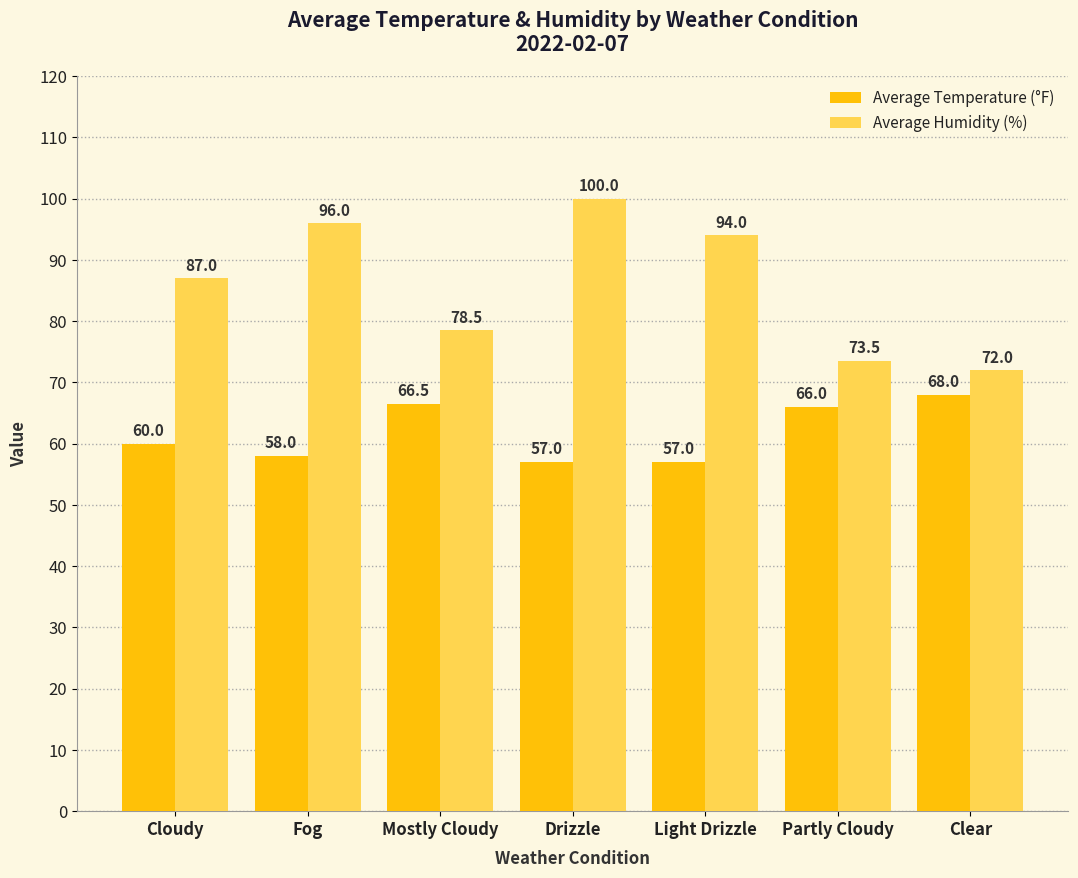

What is the maximum value shown in the chart?

100.0